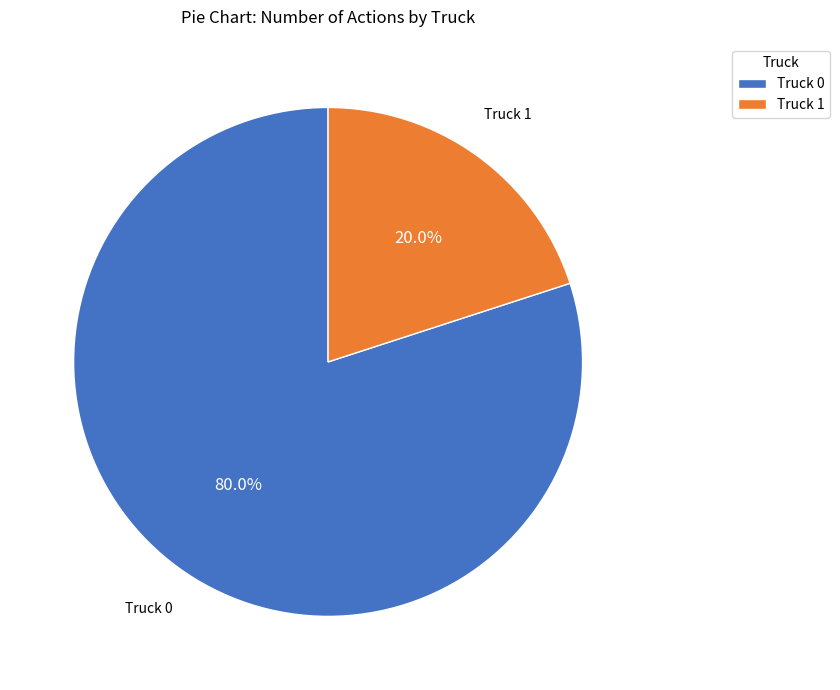

How many segments does this pie chart have?

2